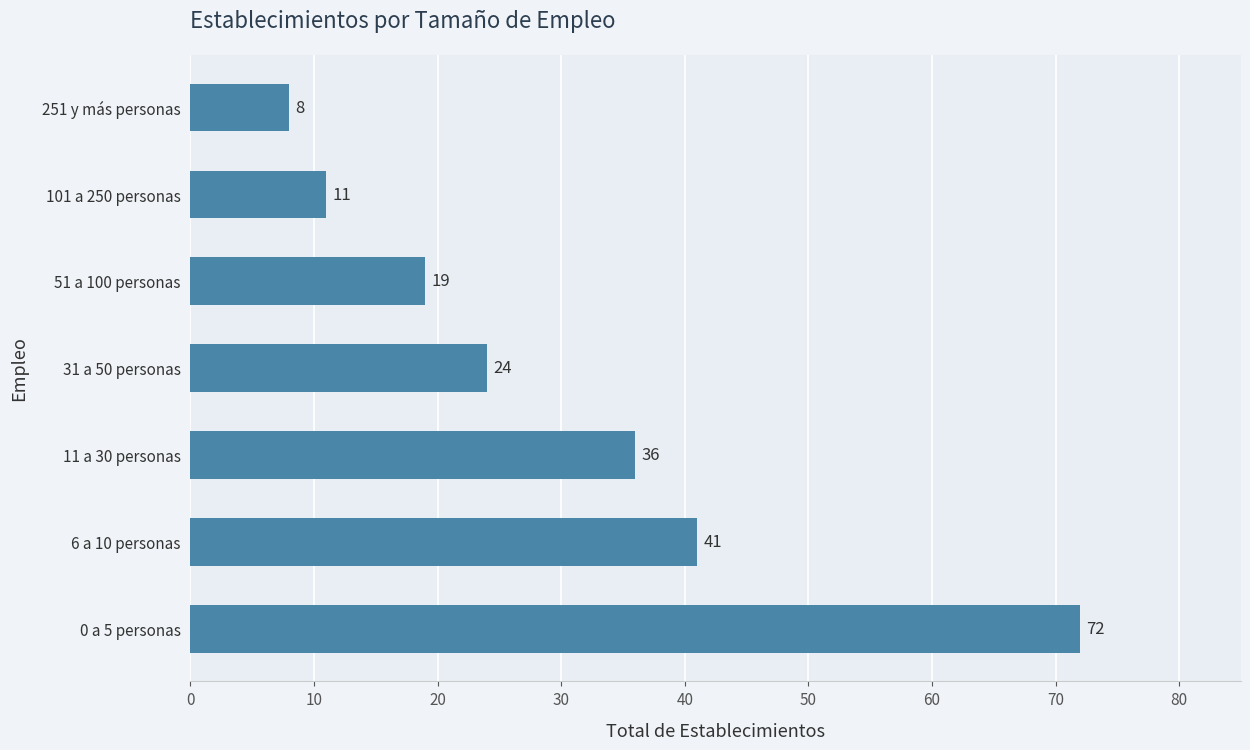

The chart shows a value of 5 at 251 y más personas. True or false?

False